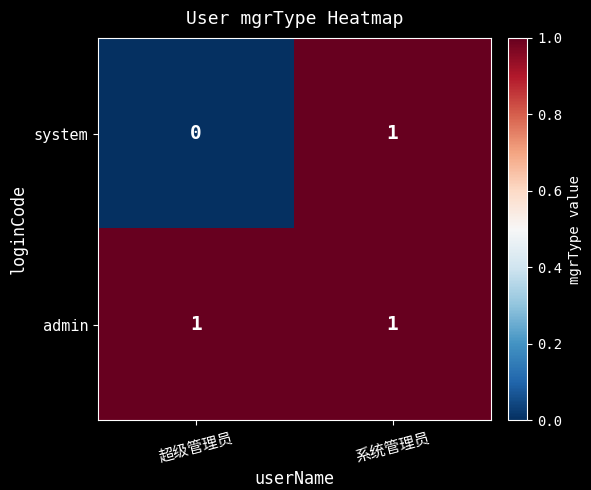

Which series has the largest total across all categories?

admin